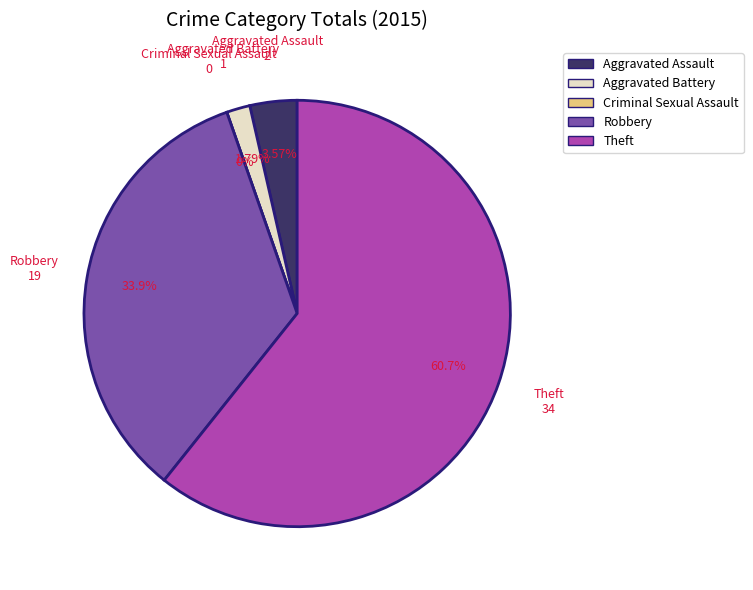

Which category has the biggest portion of the pie?

Theft